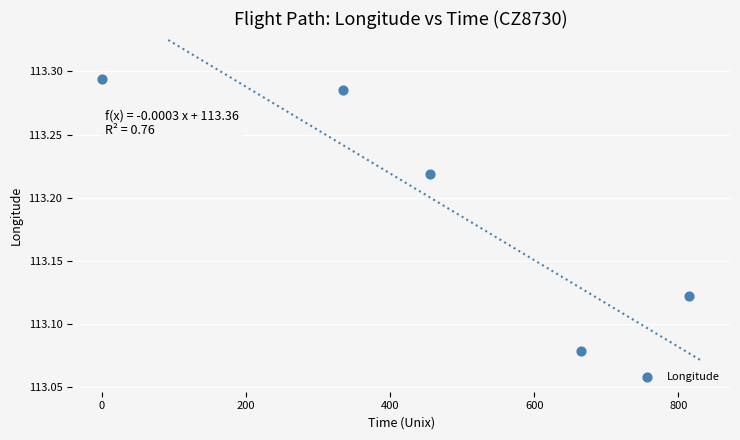

What is the average X value?

454.0